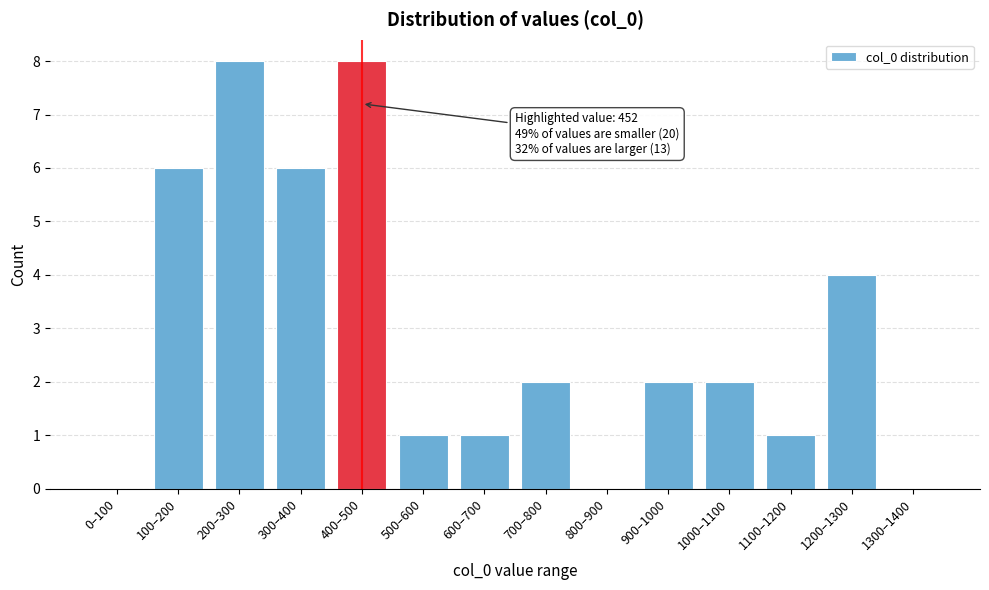

Reading left to right, list all the values displayed in this chart.

0–100=0	100–200=6	200–300=8	300–400=6	400–500=8	500–600=1	600–700=1	700–800=2	800–900=0	900–1000=2	1000–1100=2	1100–1200=1	1200–1300=4	1300–1400=0